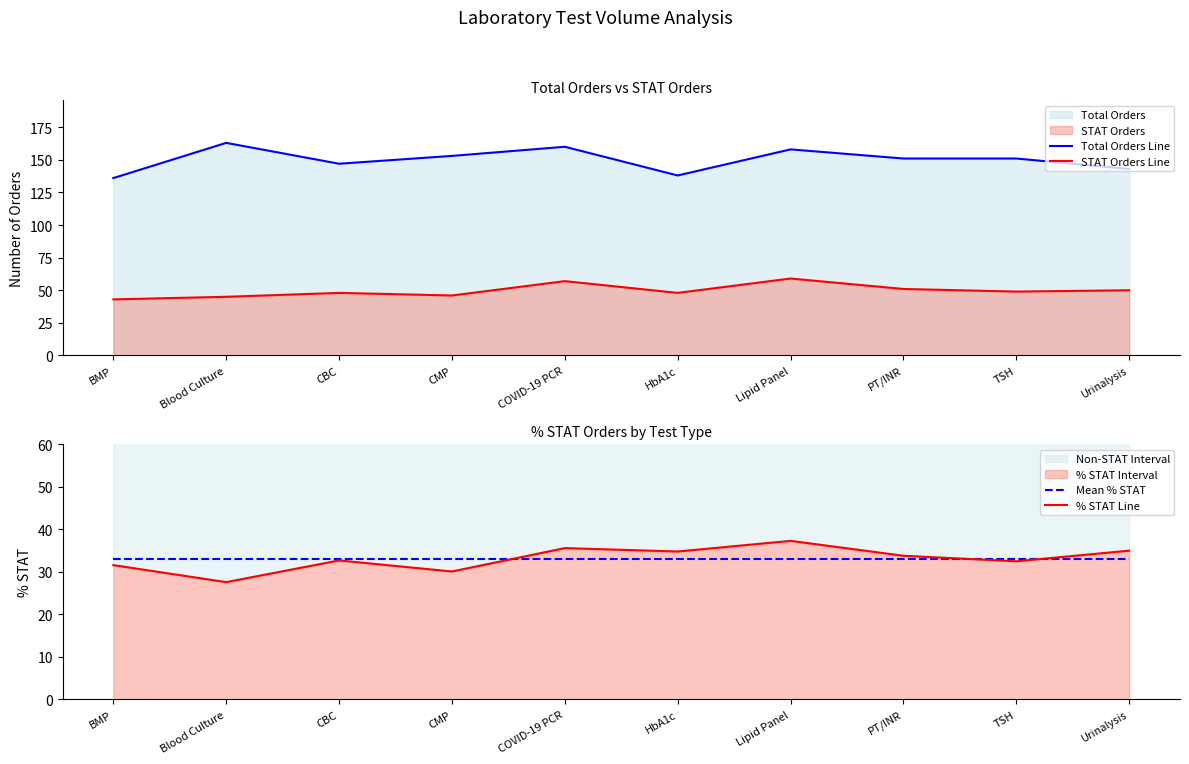

How many values in the Total Orders Line series are below 151?

4